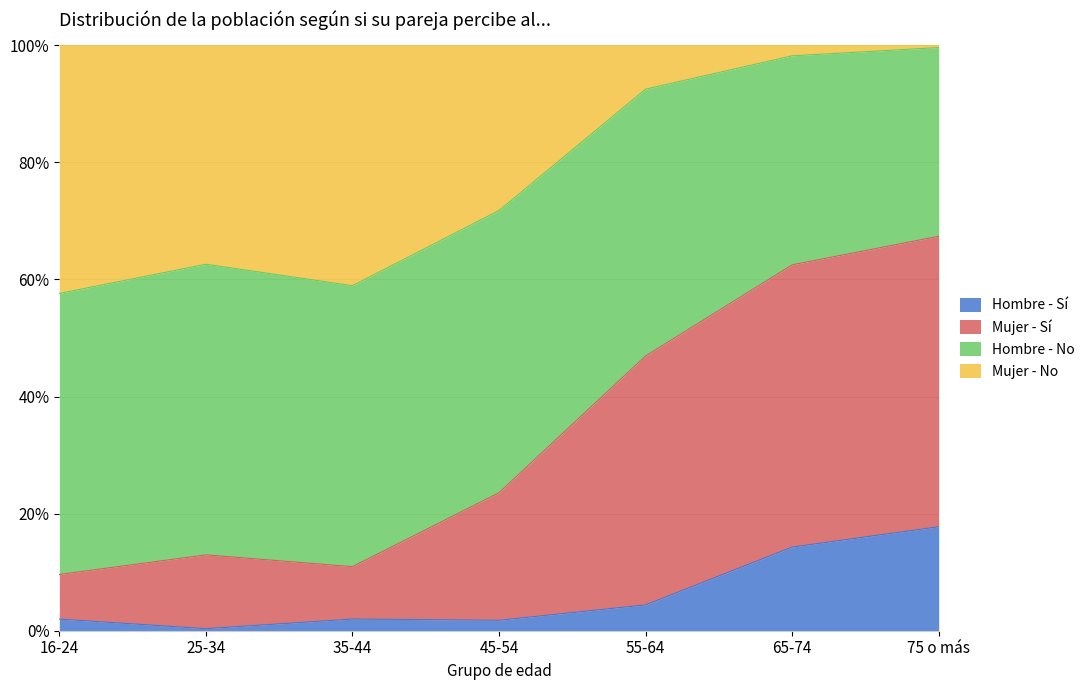

Does the chart have visible grid lines?

Yes